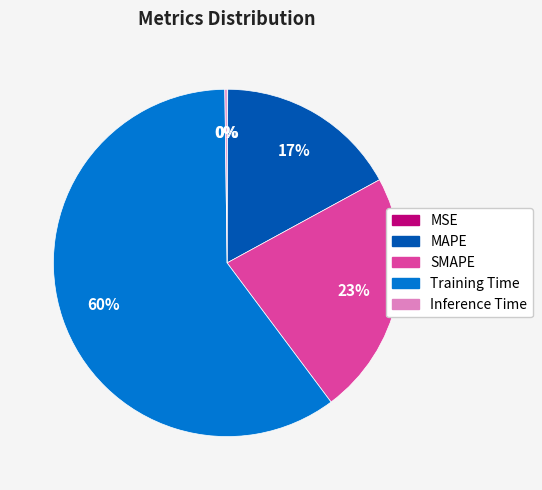

To the nearest percent, what portion does MAPE represent?

17%